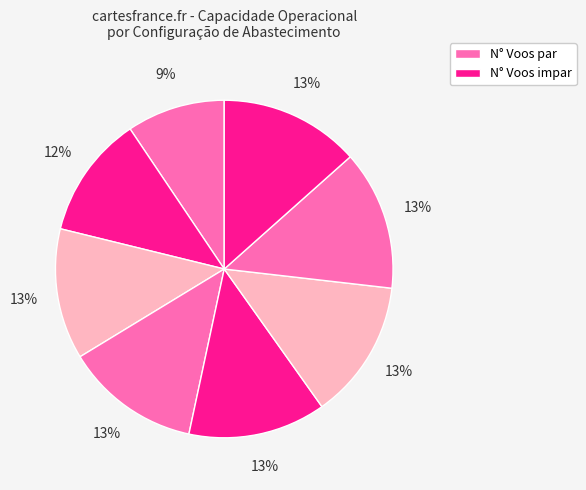

Rank the categories by value from highest to lowest.

7, 6, 5, 4, 3, 2, 1, 0